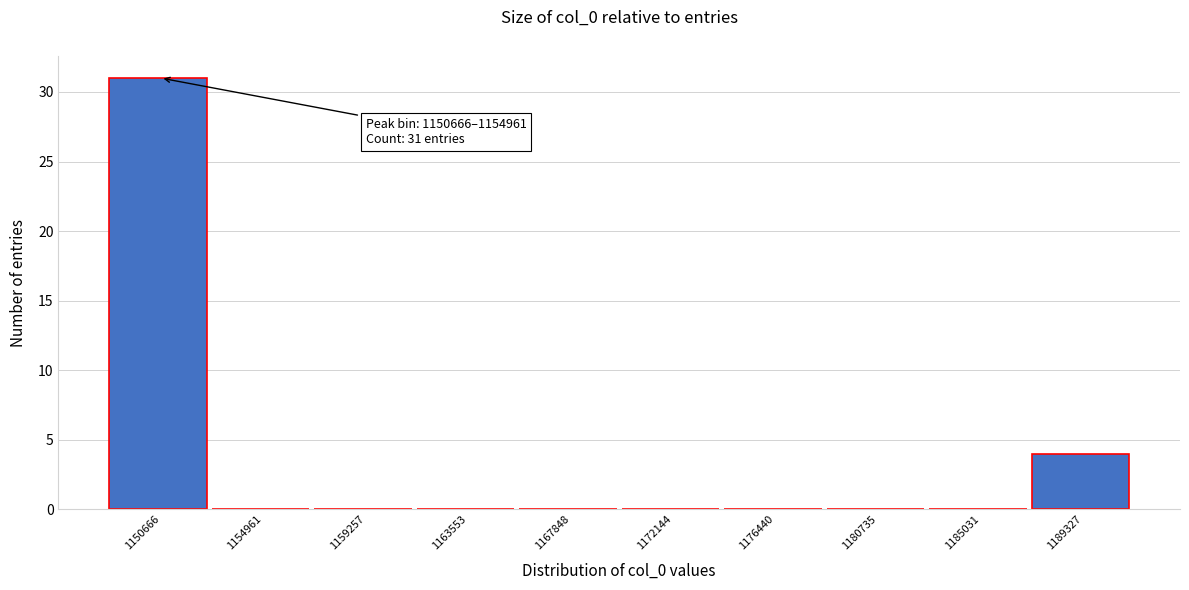

Reading left to right, what are all the values shown in this chart?

1150666=31	1154961=0	1159257=0	1163553=0	1167848=0	1172144=0	1176440=0	1180735=0	1185031=0	1189327=4